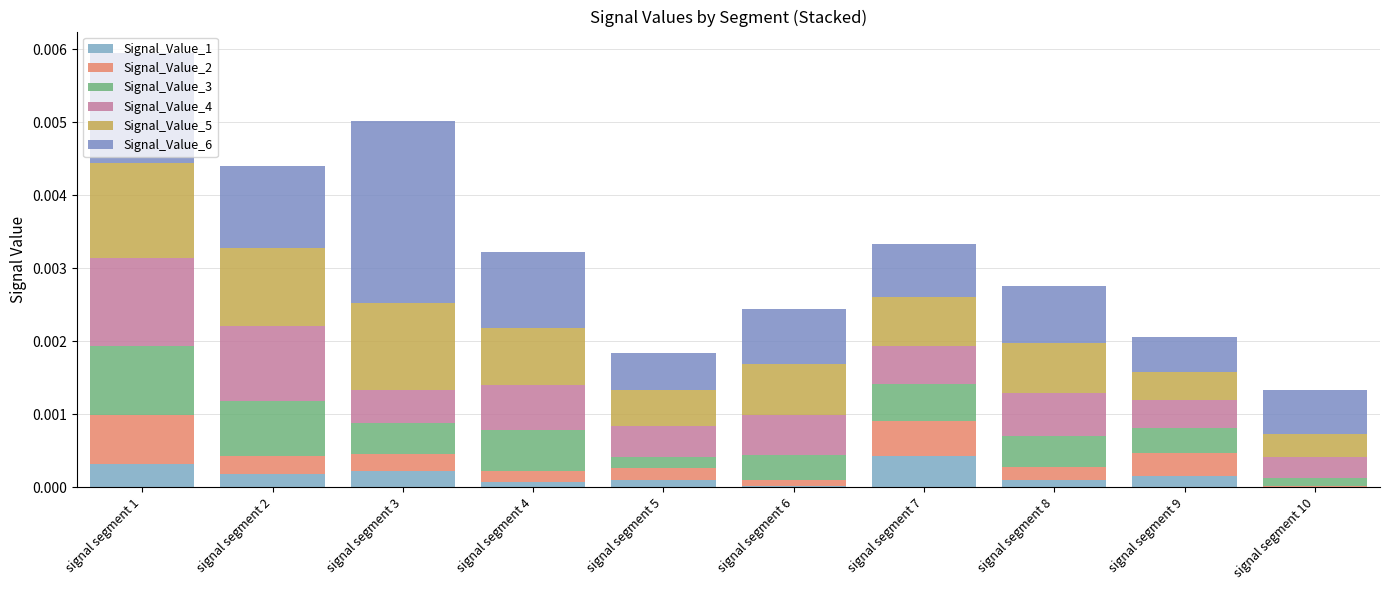

Does the chart contain stacked bars?

Yes